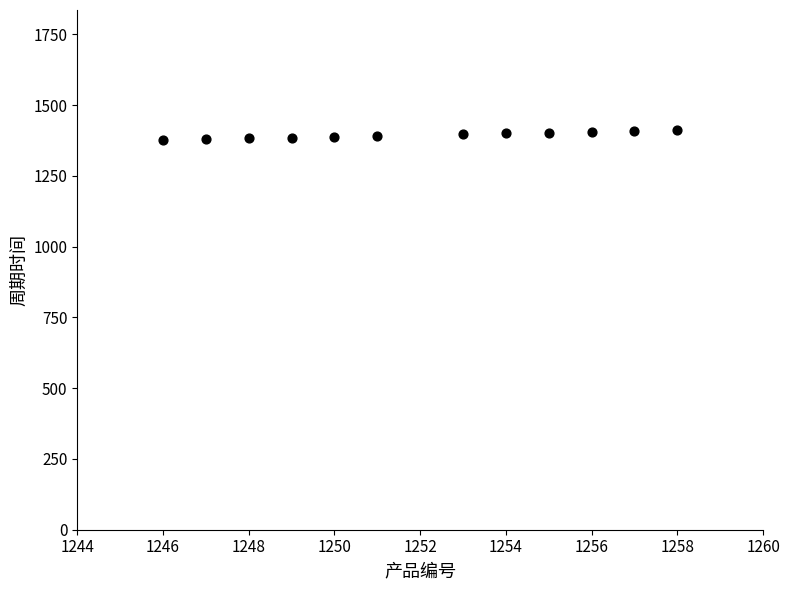

What is the average Y value?

1394.0